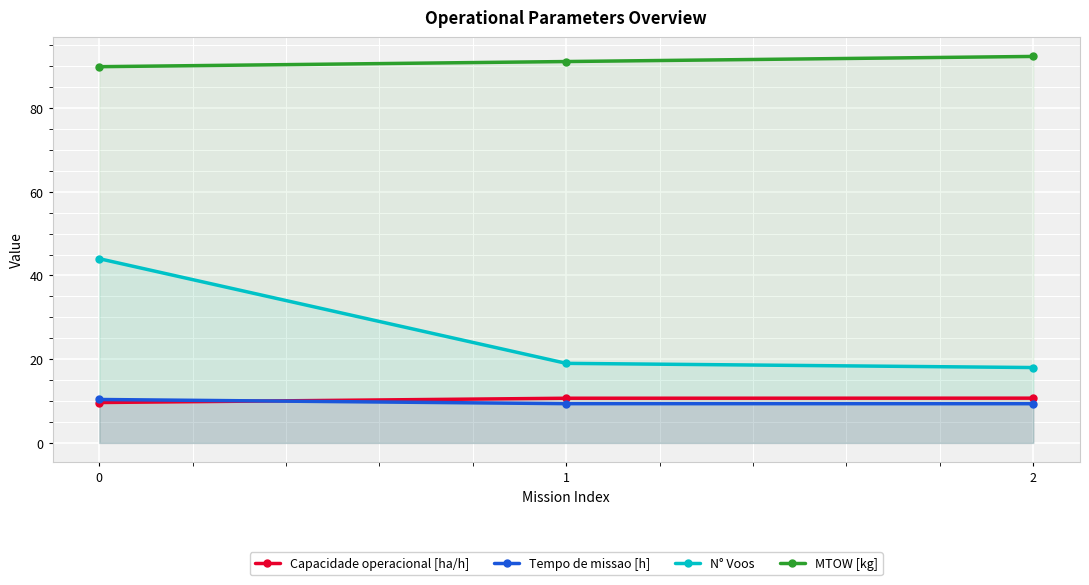

Reading left to right, extract all data points from this chart.

Capacidade operacional [ha/h]: 9.6	10.7	10.7
Tempo de missao [h]: 10.4	9.4	9.4
N° Voos: 44.0	19.0	18.0
MTOW [kg]: 89.9	91.1	92.3